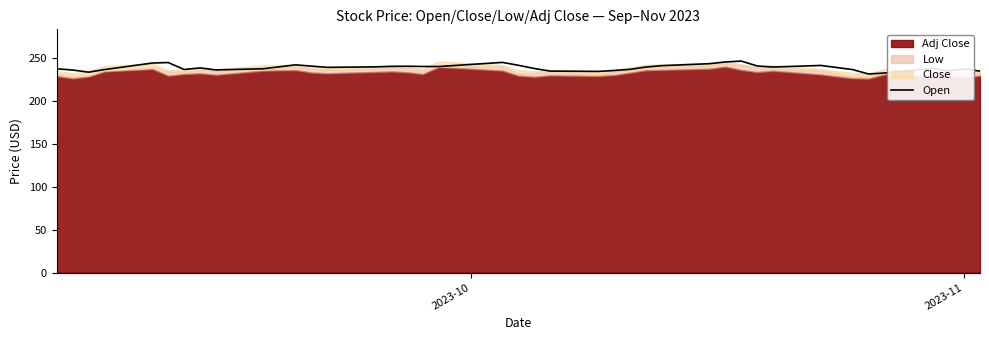

What is the maximum value for Open?

245.9